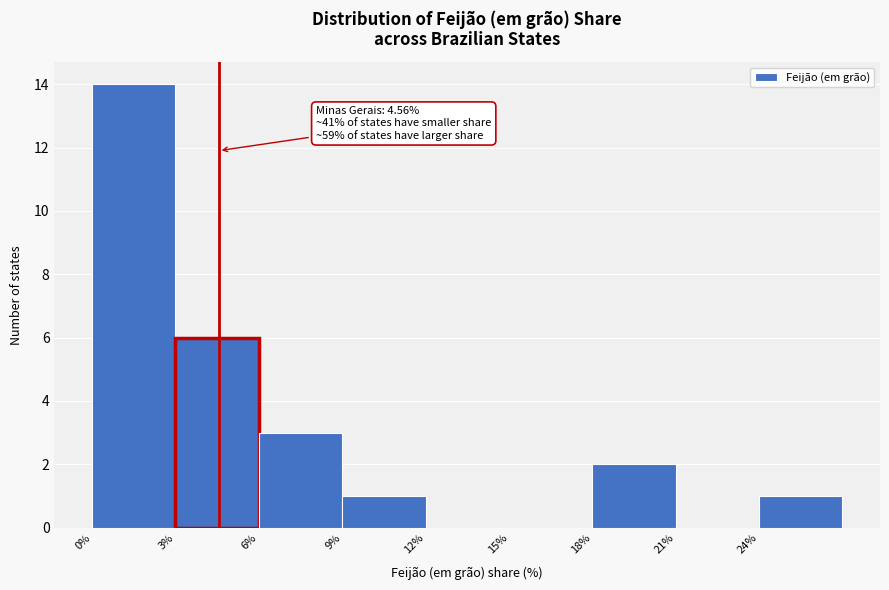

Over which range of the x-axis is the bar tallest?

0 to 3